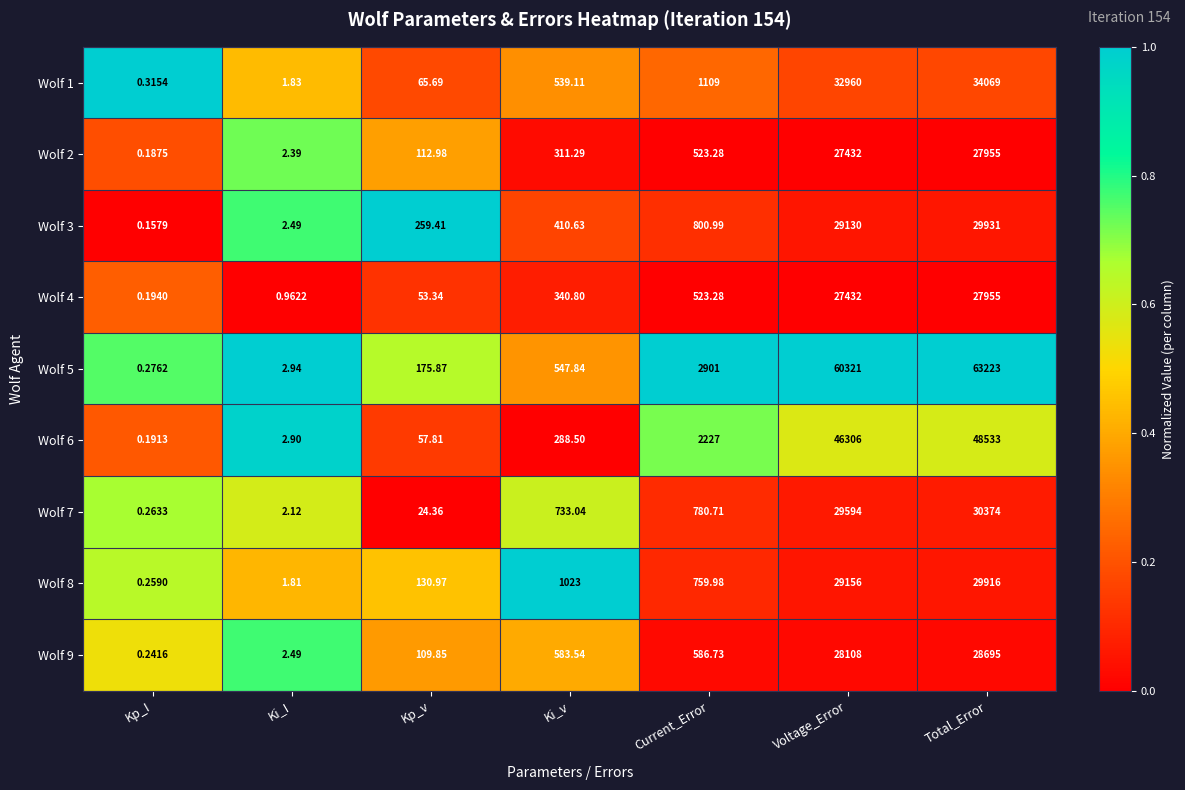

Where is Wolf 4 nearest to the value 13977?

Current_Error